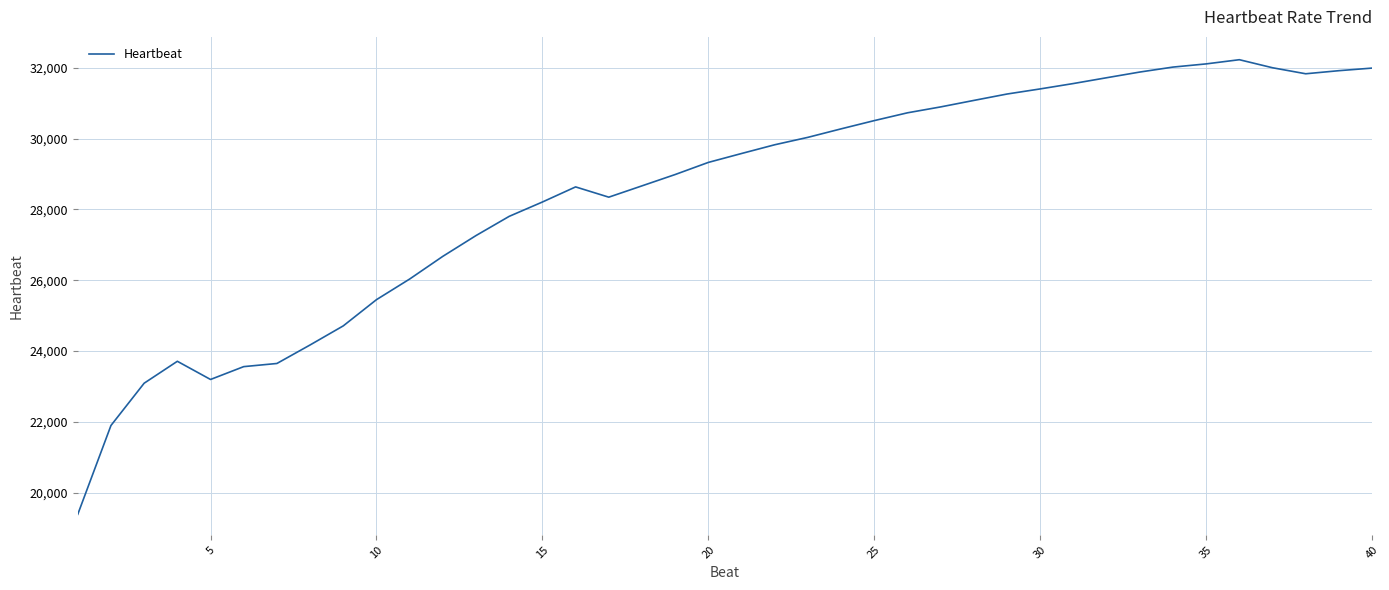

How many values exceed 29580?

20